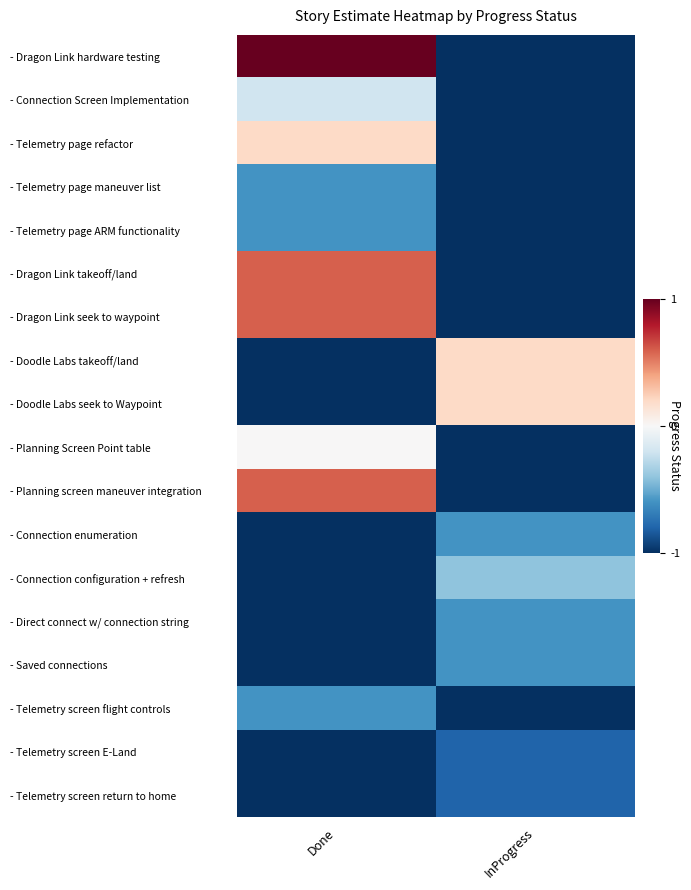

What is the difference between the highest and lowest values at InProgress?

1.2